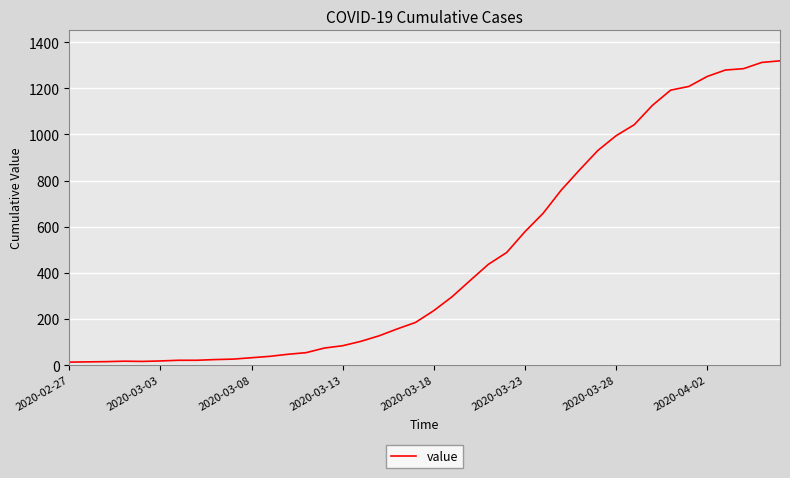

What is the greatest value displayed?

1319